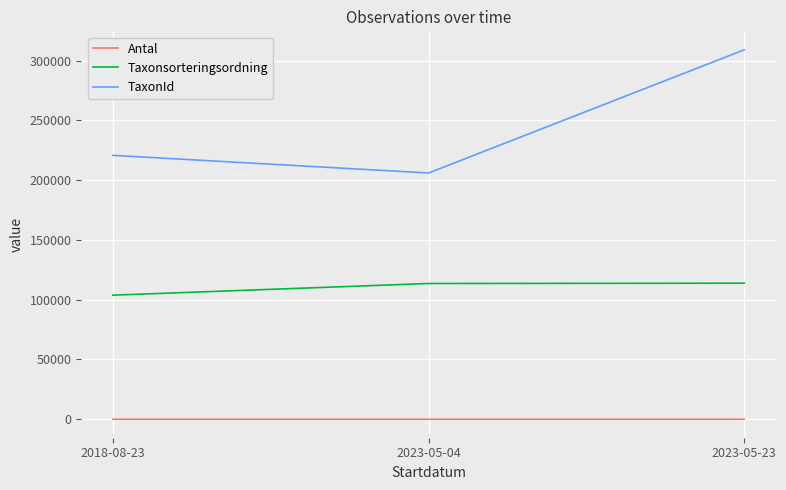

Which series changed the most between 2018-08-23 and 2023-05-23?

TaxonId